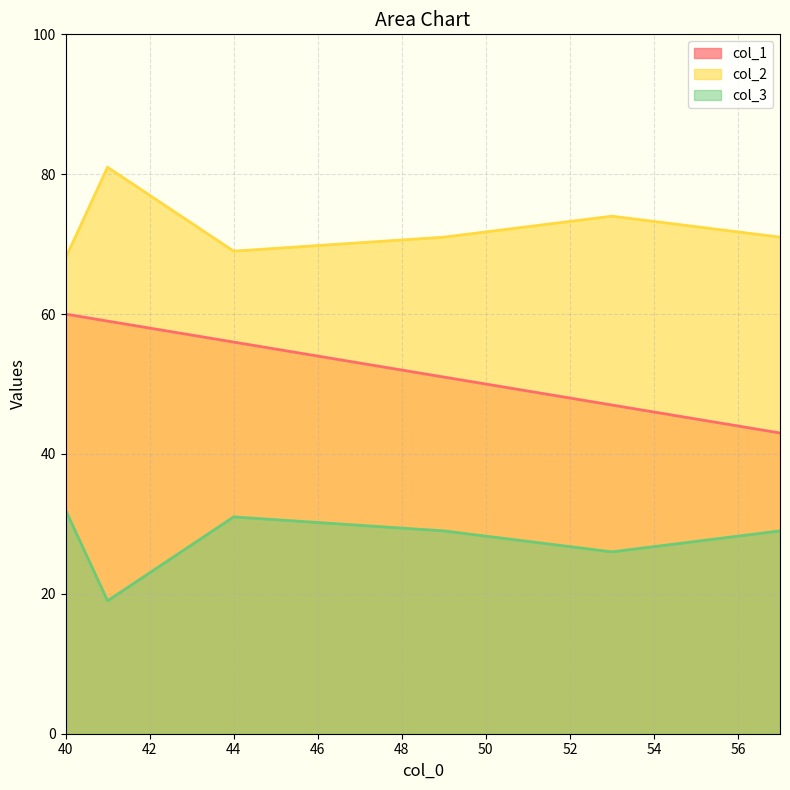

Where is the first local maximum for col_3?

44